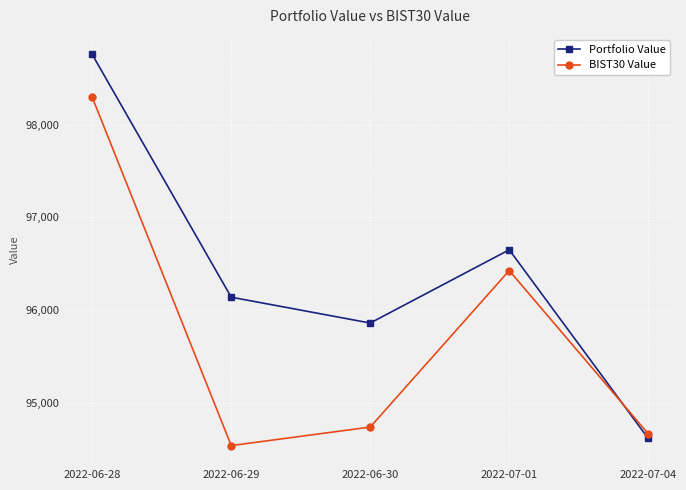

At 2022-07-04, list the series in order from largest to smallest.

BIST30 Value, Portfolio Value